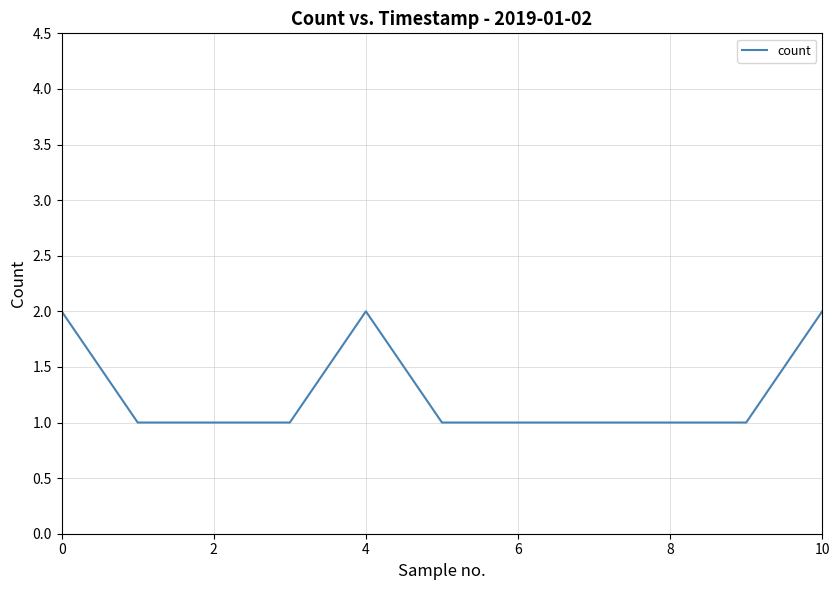

How many lines are shown in the chart?

1